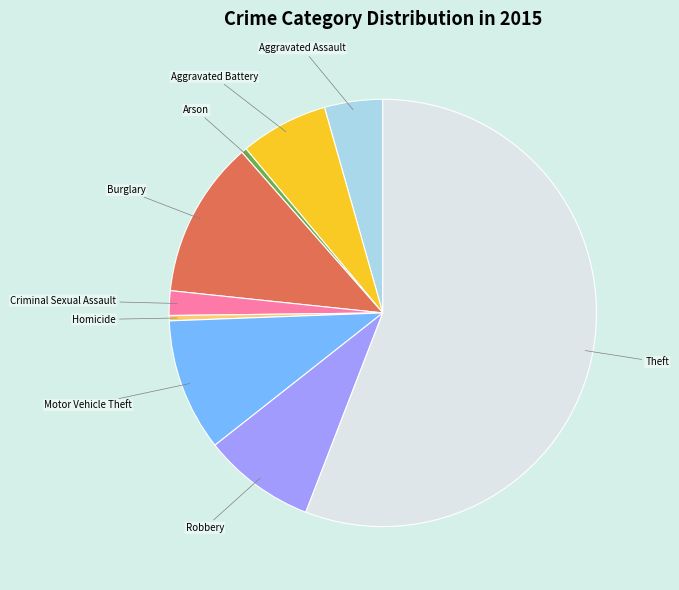

Does Robbery account for over 50% of the chart?

No